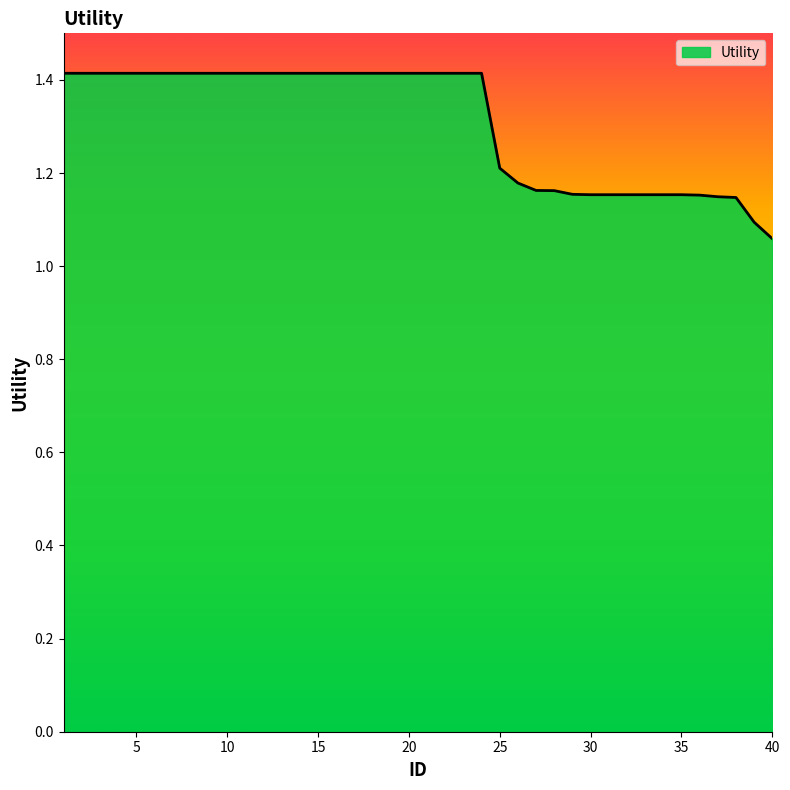

What is the greatest value displayed?

1.4